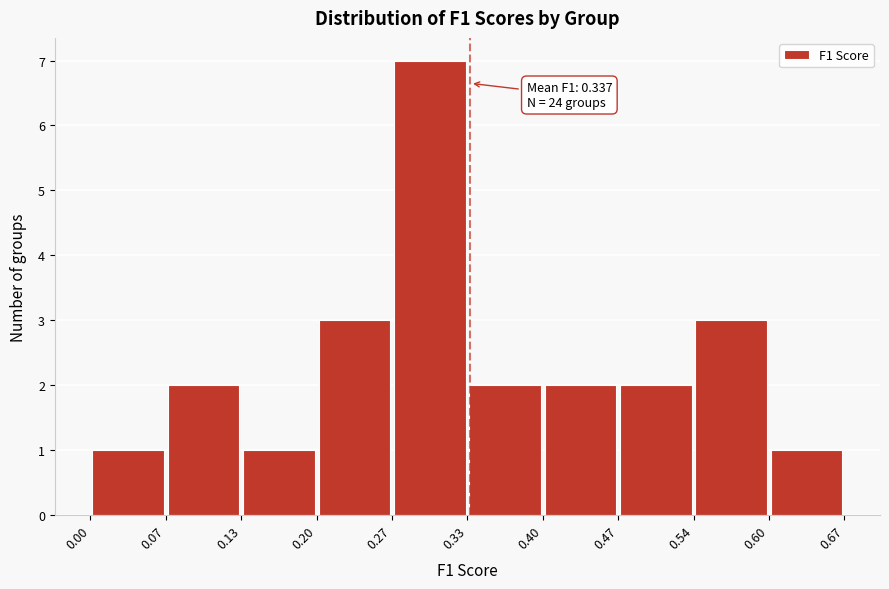

Which range on the x-axis has the tallest bar?

0.27 to 0.33